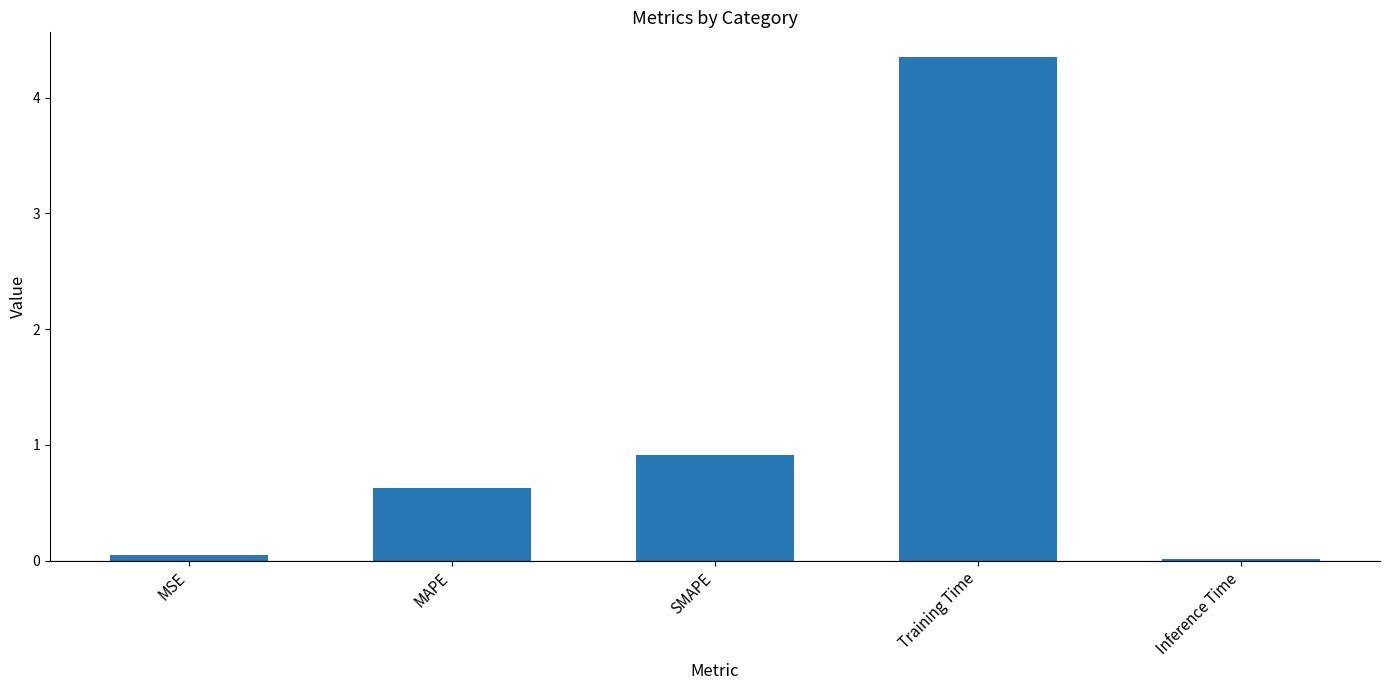

Where is the data nearest to the value 2?

SMAPE